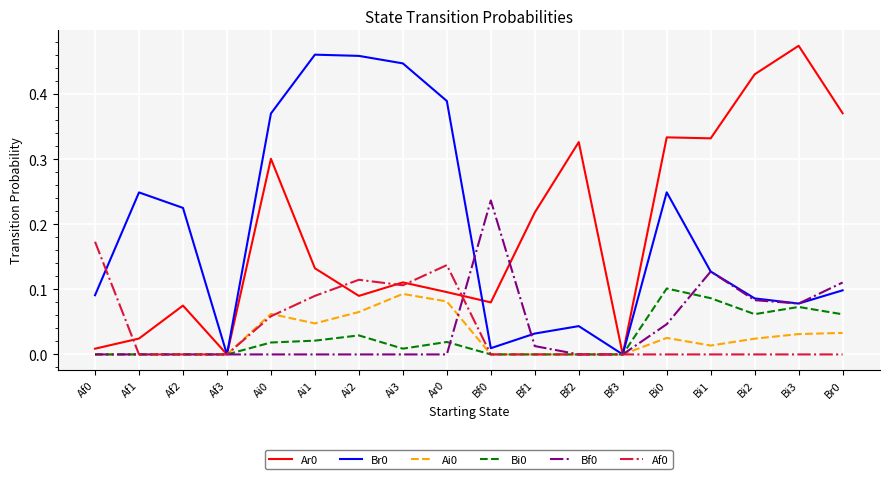

Which category has the highest value across all series?

Bi3